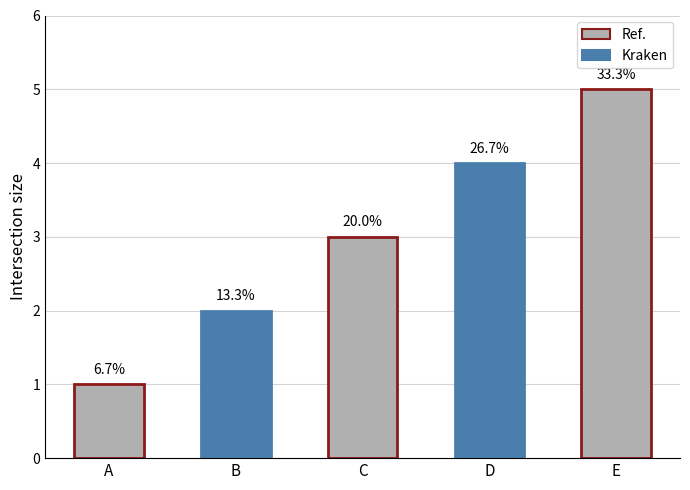

What is the approximate value at B?

2